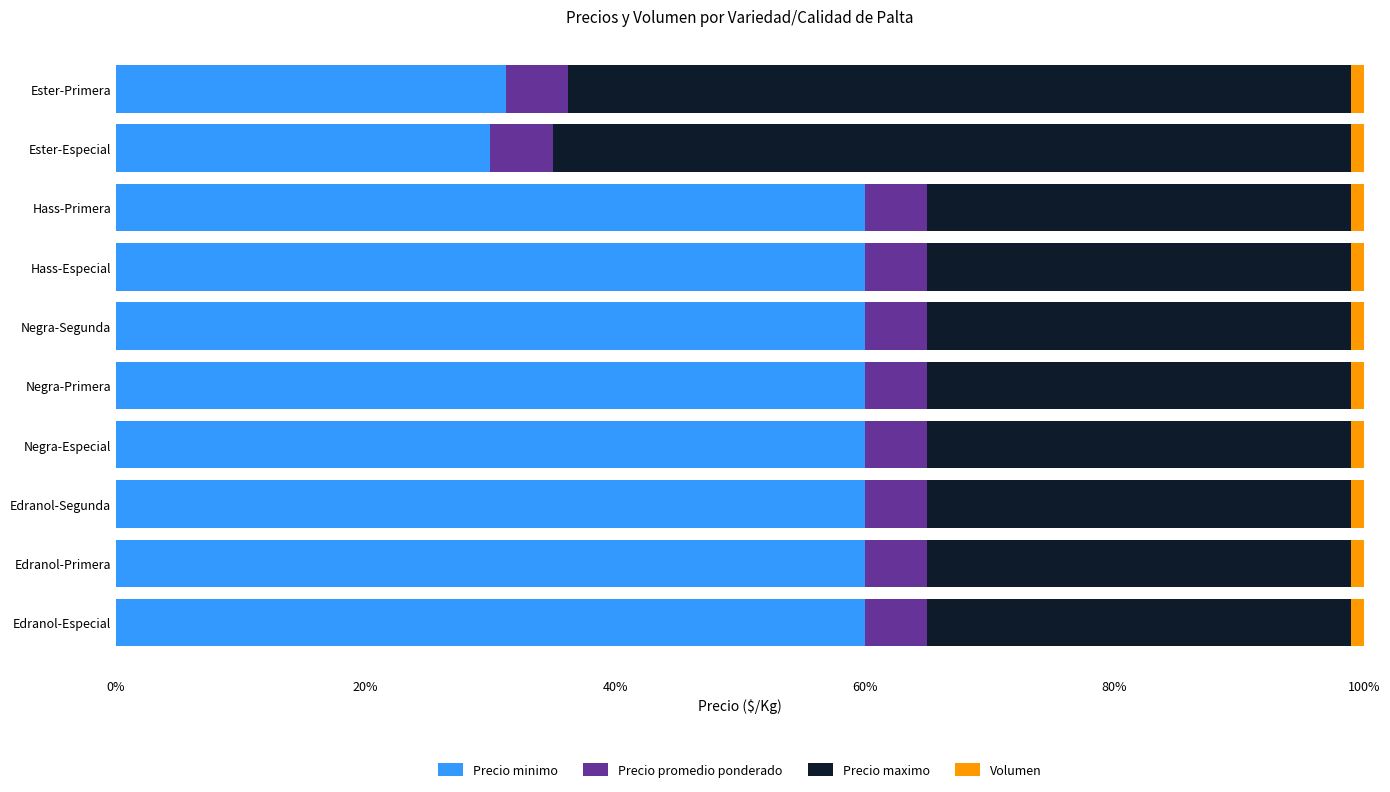

The Precio minimo series shows 87.8 at Hass-Especial. True or false?

False